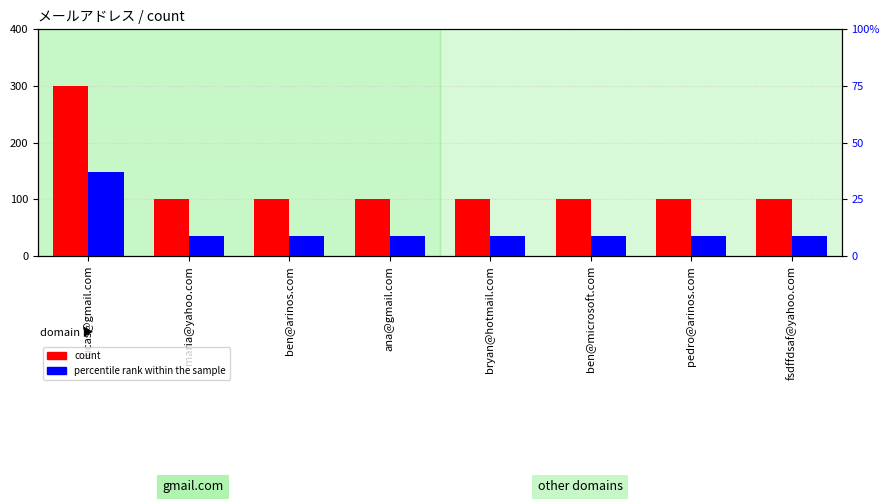

What value does the count series have at ben@arinos.com?

1